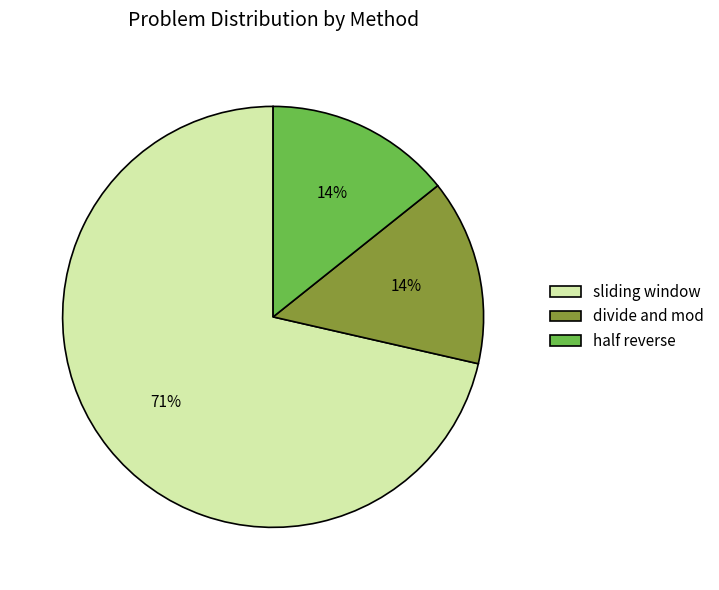

Does divide and mod account for over 50% of the chart?

No